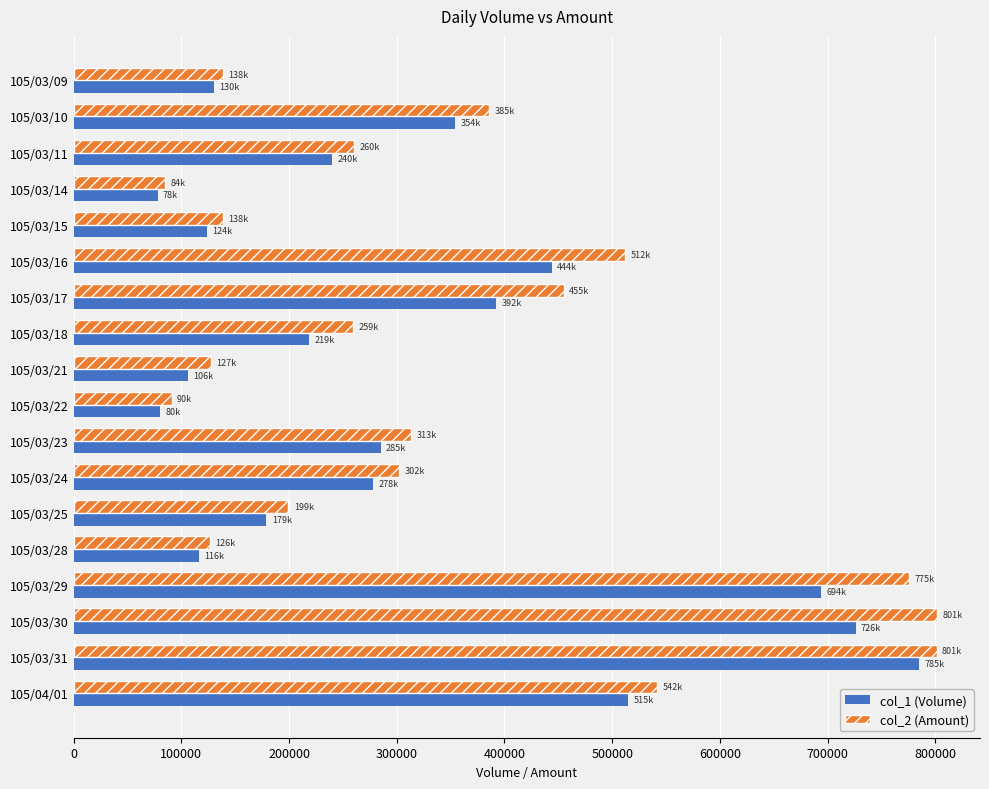

Where is col_1 (Volume) nearest to the value 431500?

105/03/16